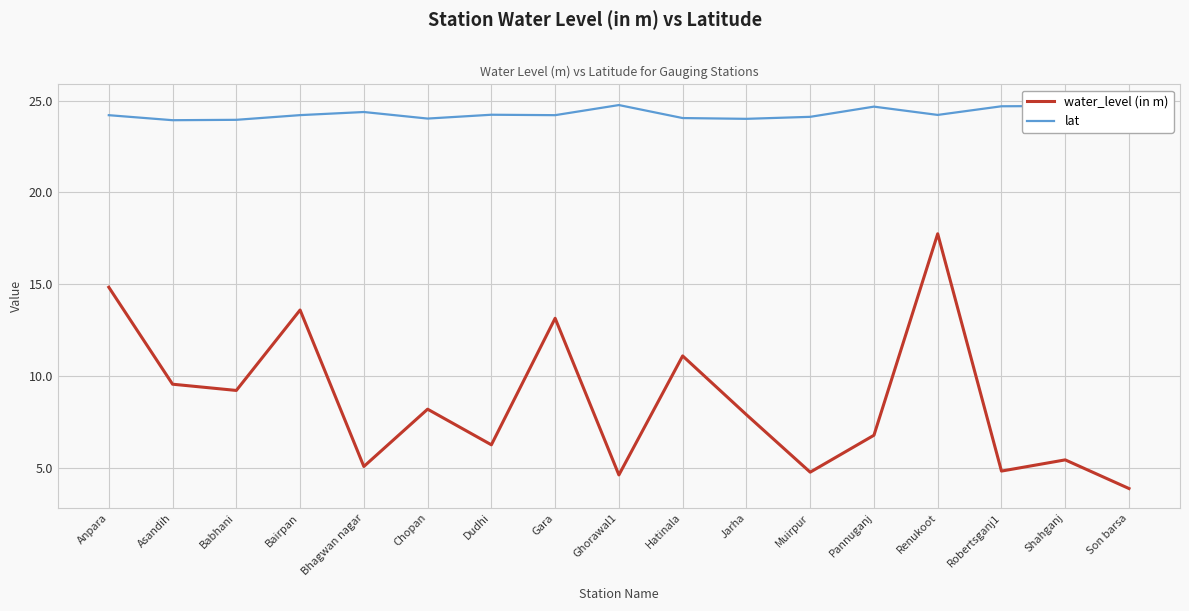

Rank the series by their maximum value, from lowest to highest.

water_level (in m), lat